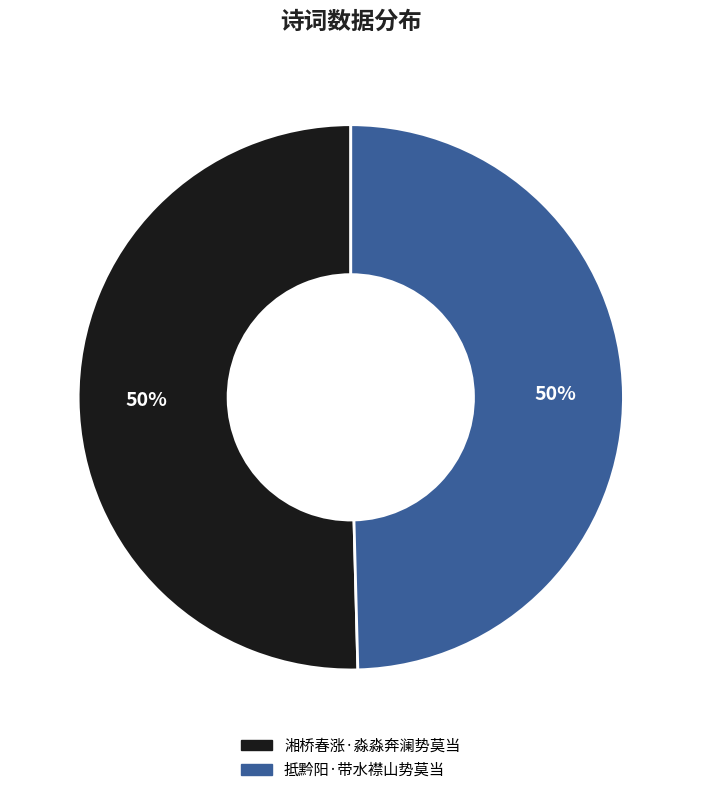

Is the sum of 抵黔阳·带水襟山势莫当 and 湘桥春涨·淼淼奔澜势莫当 greater than half?

Yes